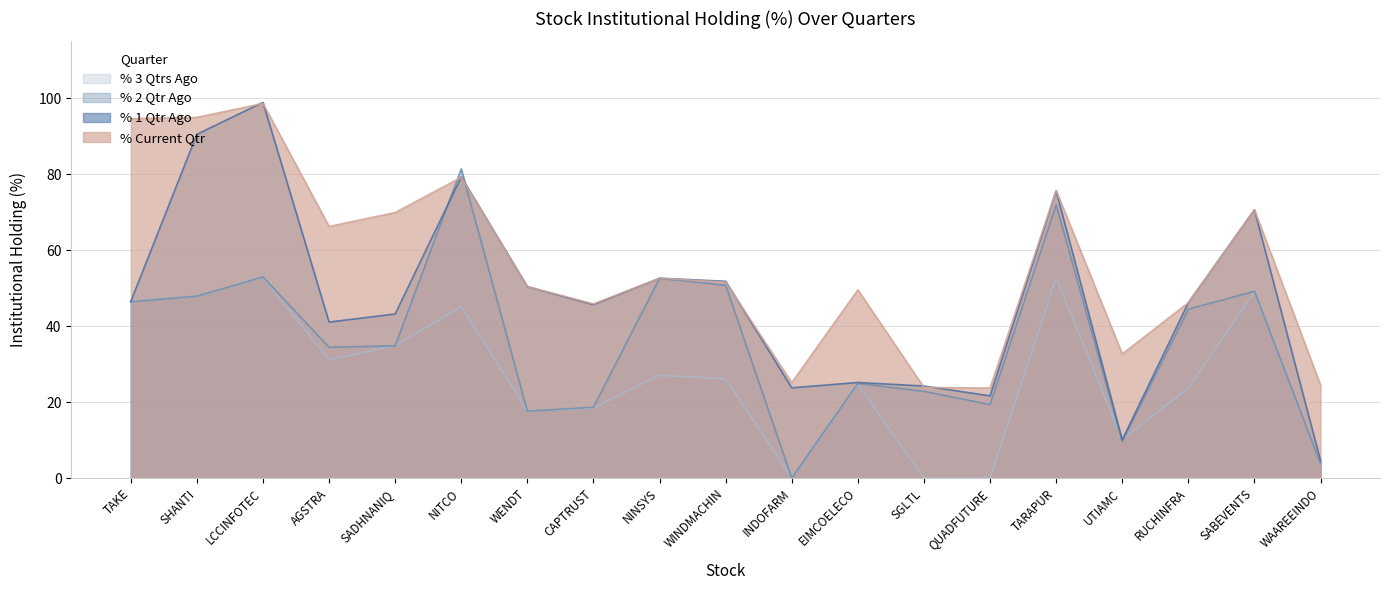

What is the difference between the maximum and second lowest values in the % 1 Qtr Ago series?

88.9